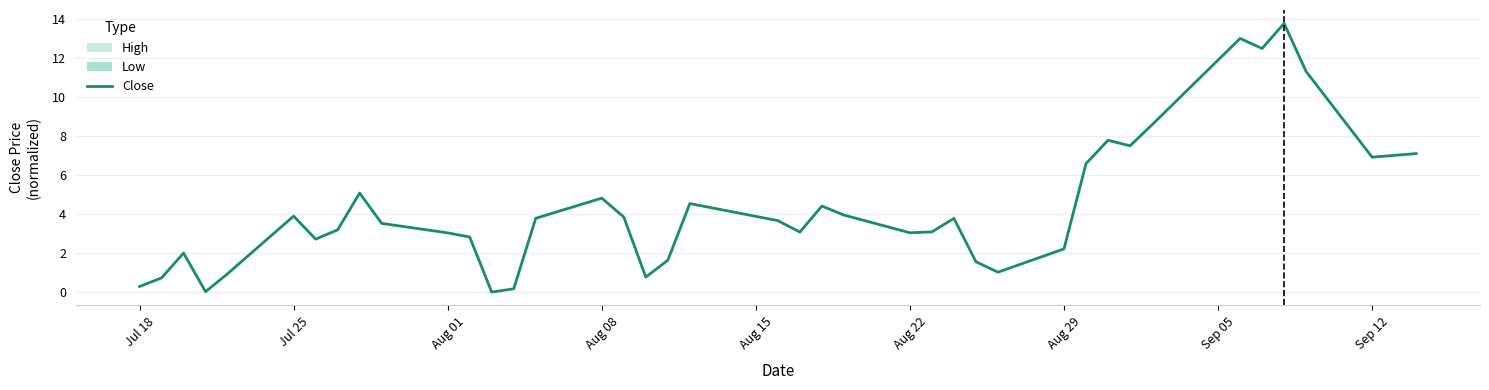

How many interior local peaks (higher than both neighbors) does the data have?

10